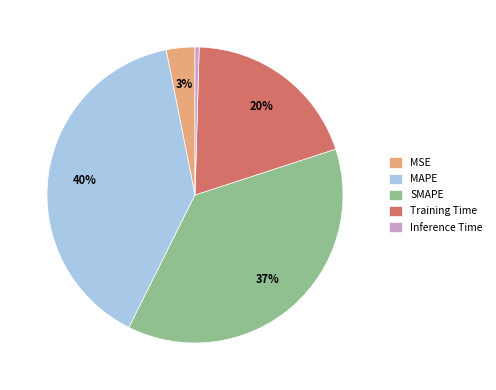

Is MAPE the majority of the pie?

No